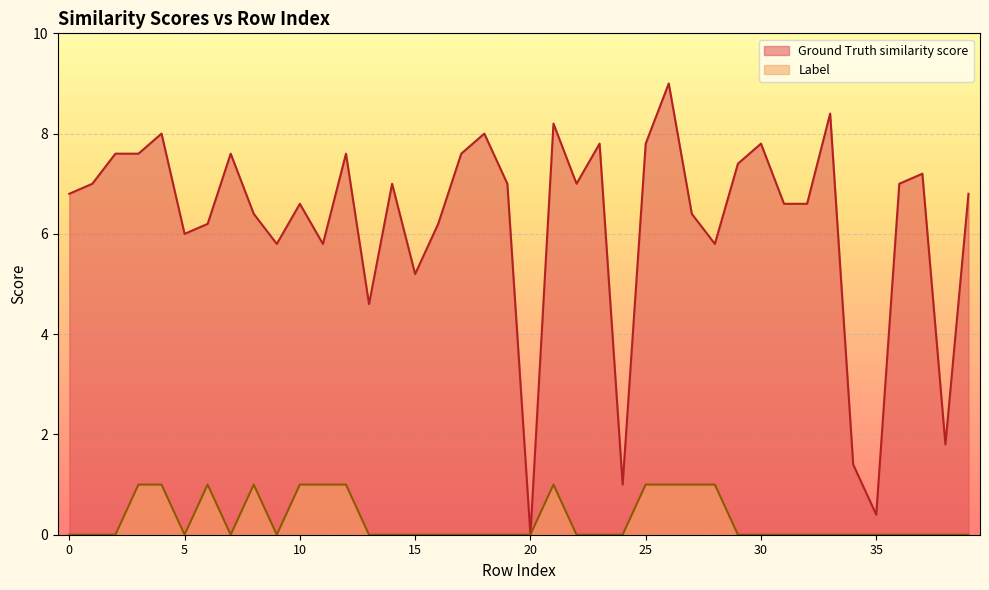

Which category has the highest value across all series?

26